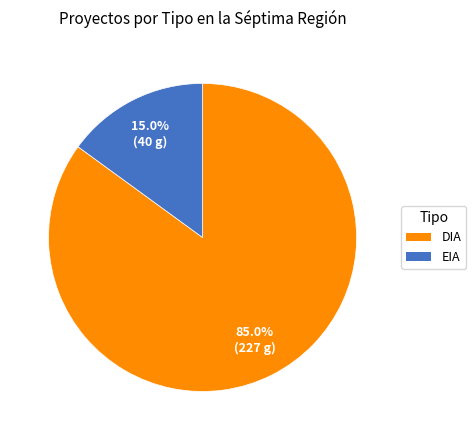

What is the ratio of the value at EIA to the value at DIA?

0.2